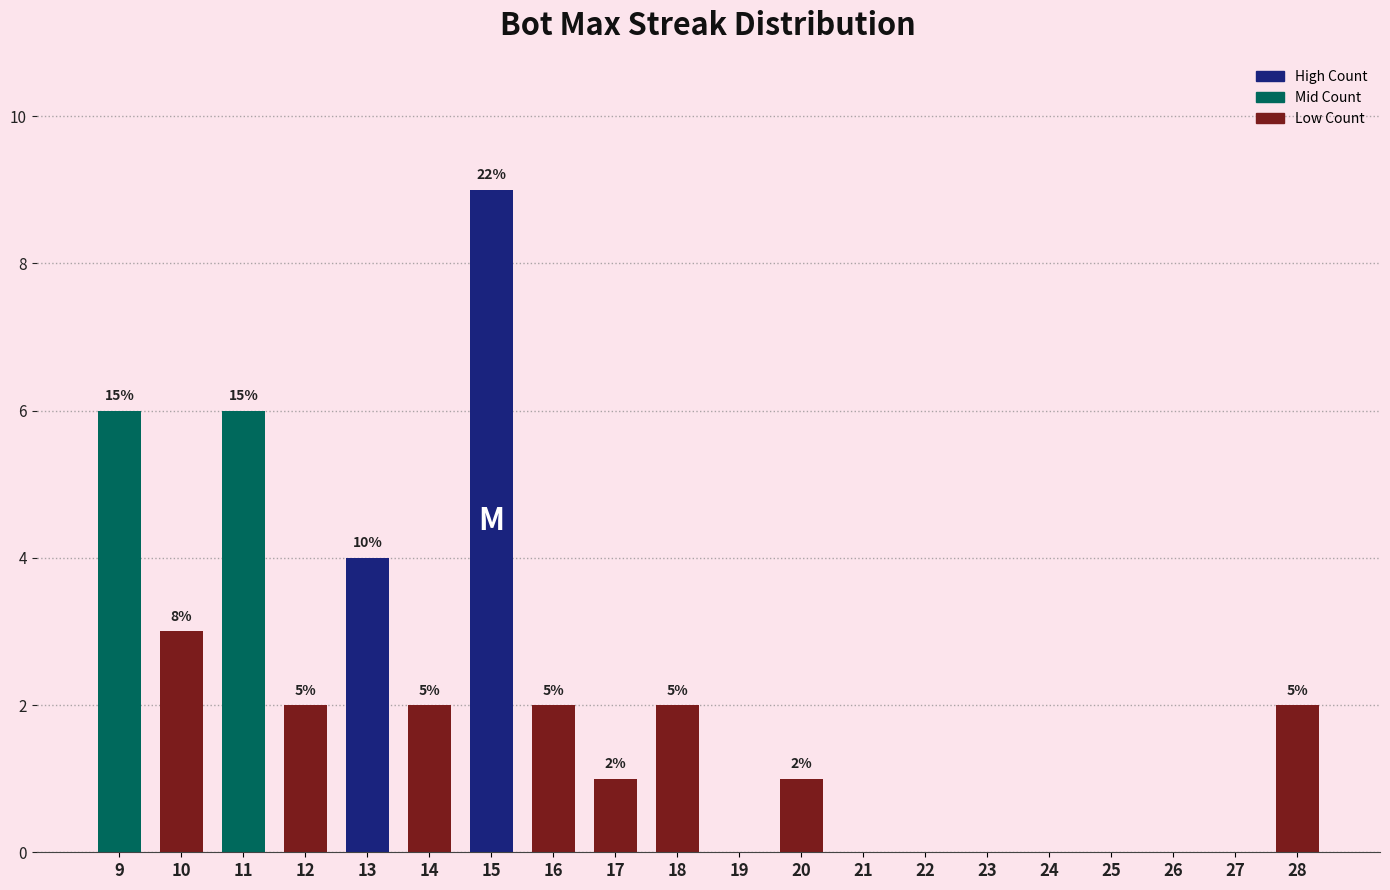

How many bars are there in total?

20